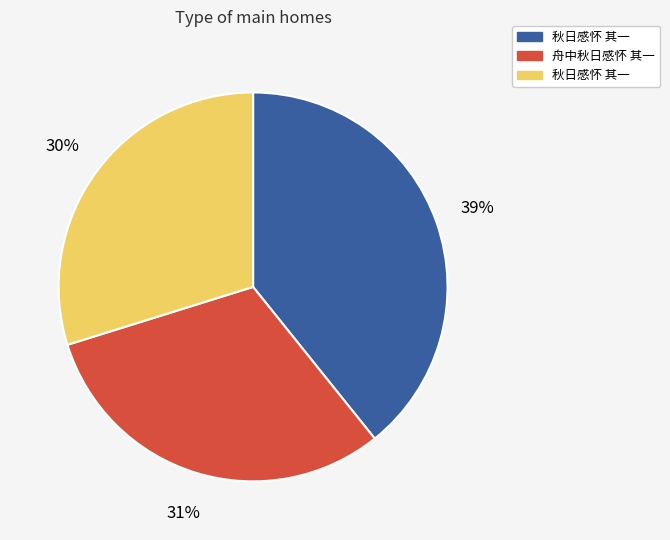

Does any single category account for the majority?

No